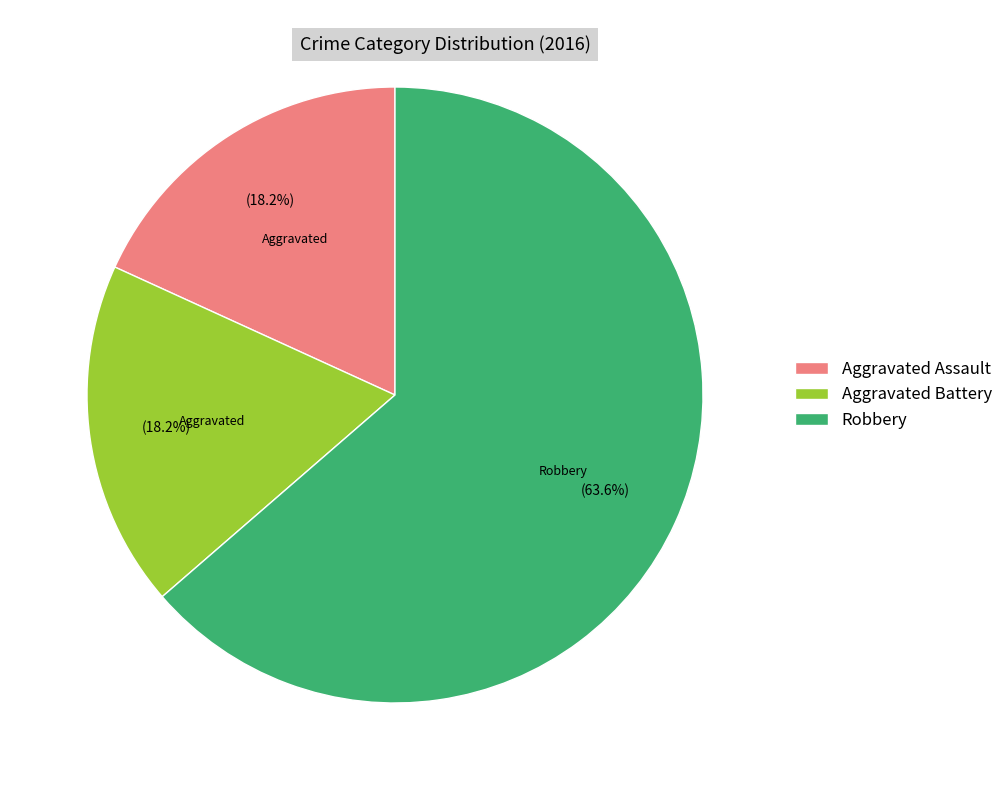

What percentage is NOT represented by Aggravated Battery?

81.8%